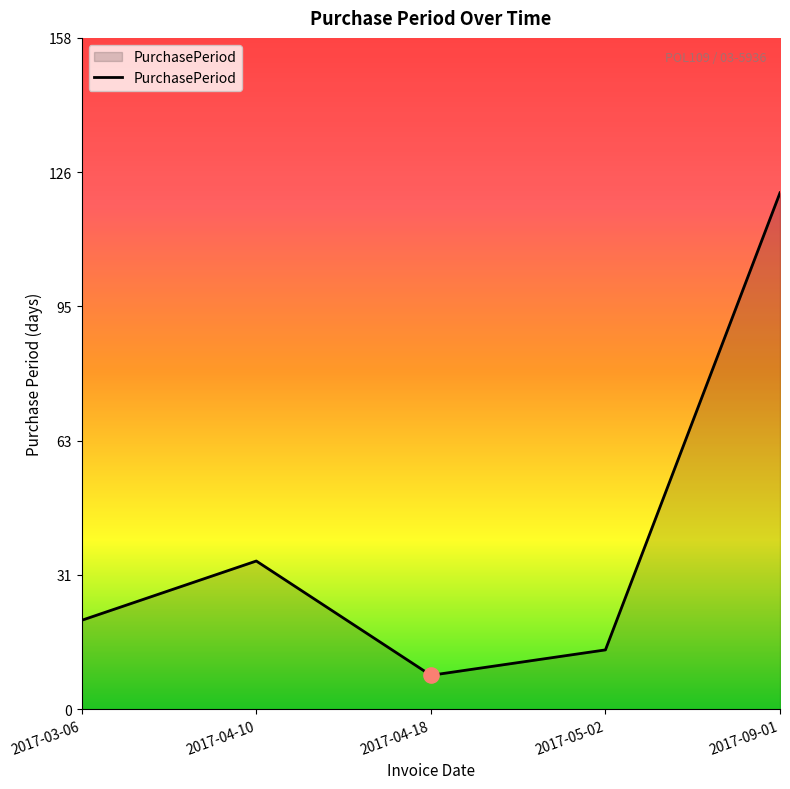

Approximately how many times larger is the value at 2017-03-06 compared to 2017-04-10?

0.6